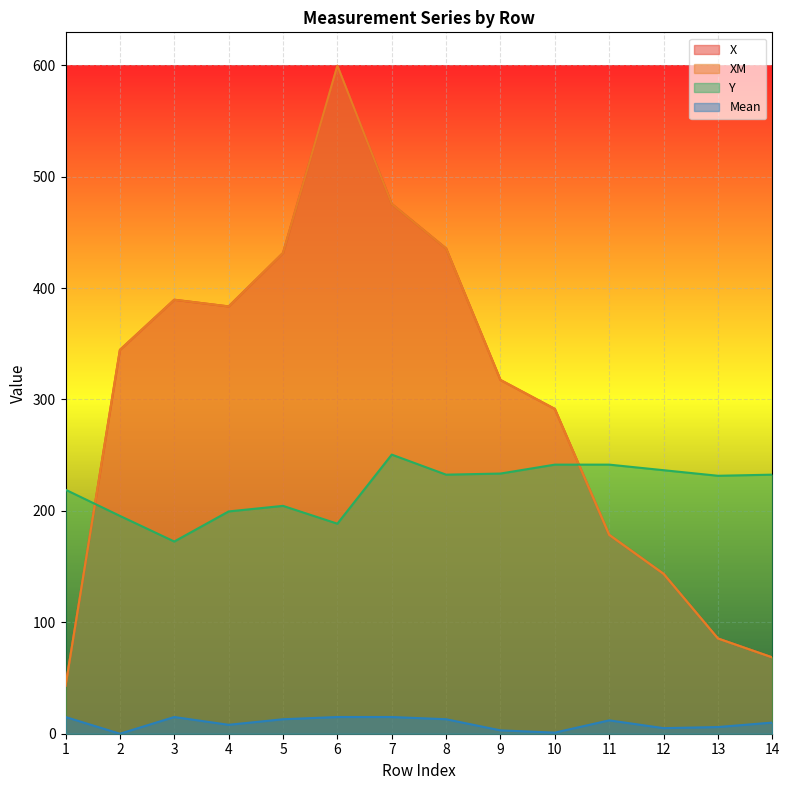

What is the sum of all XM values?

4187.5